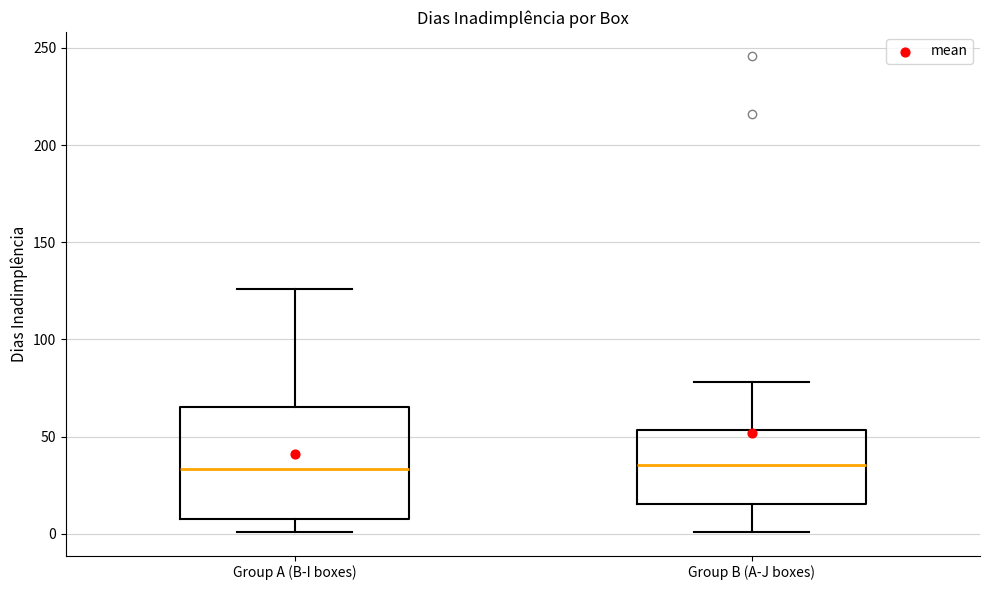

Comparing the boxes themselves (not the whiskers), which one is the tallest?

Group A (B-I boxes)